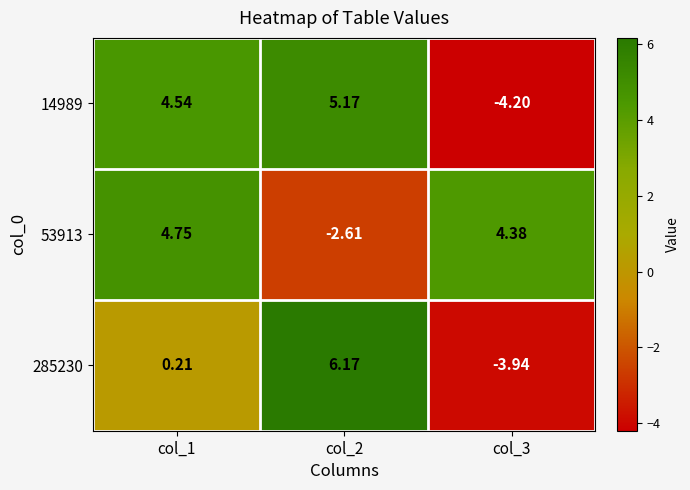

How many categories are shown in the chart?

3